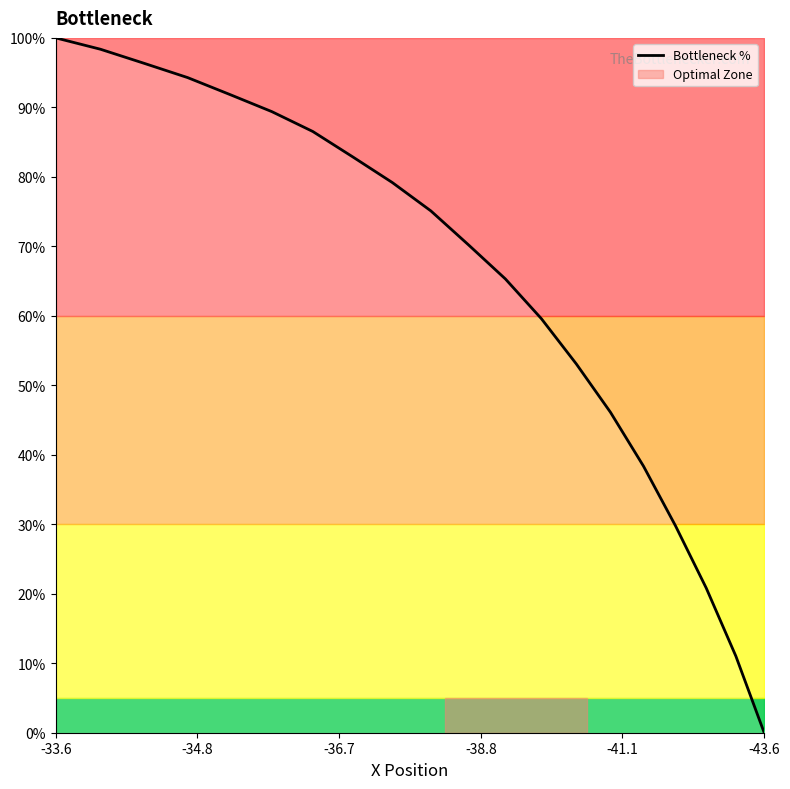

What position from the left is -41.1?

5